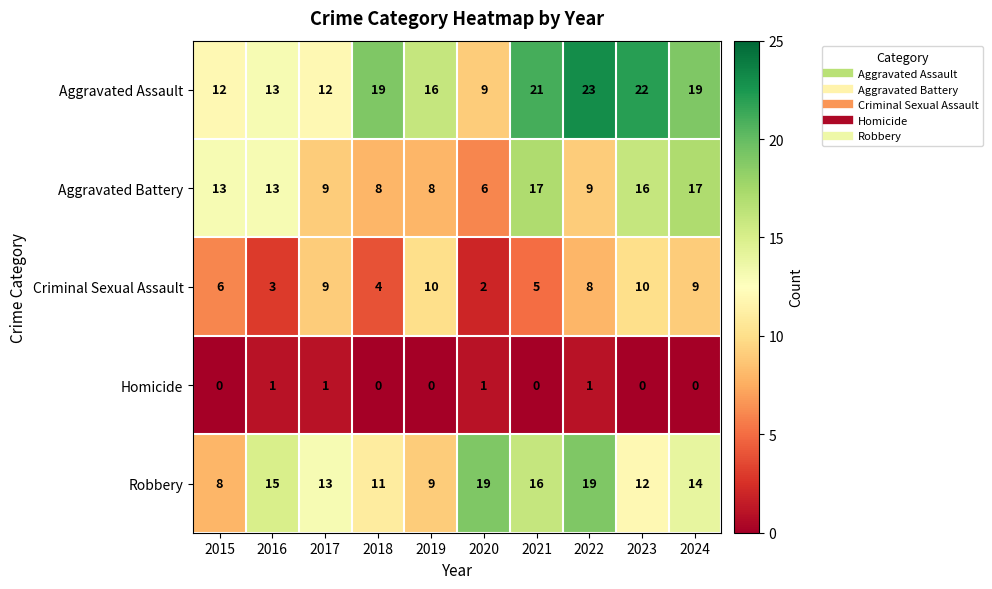

What is the difference between the highest and lowest values at 2022?

22